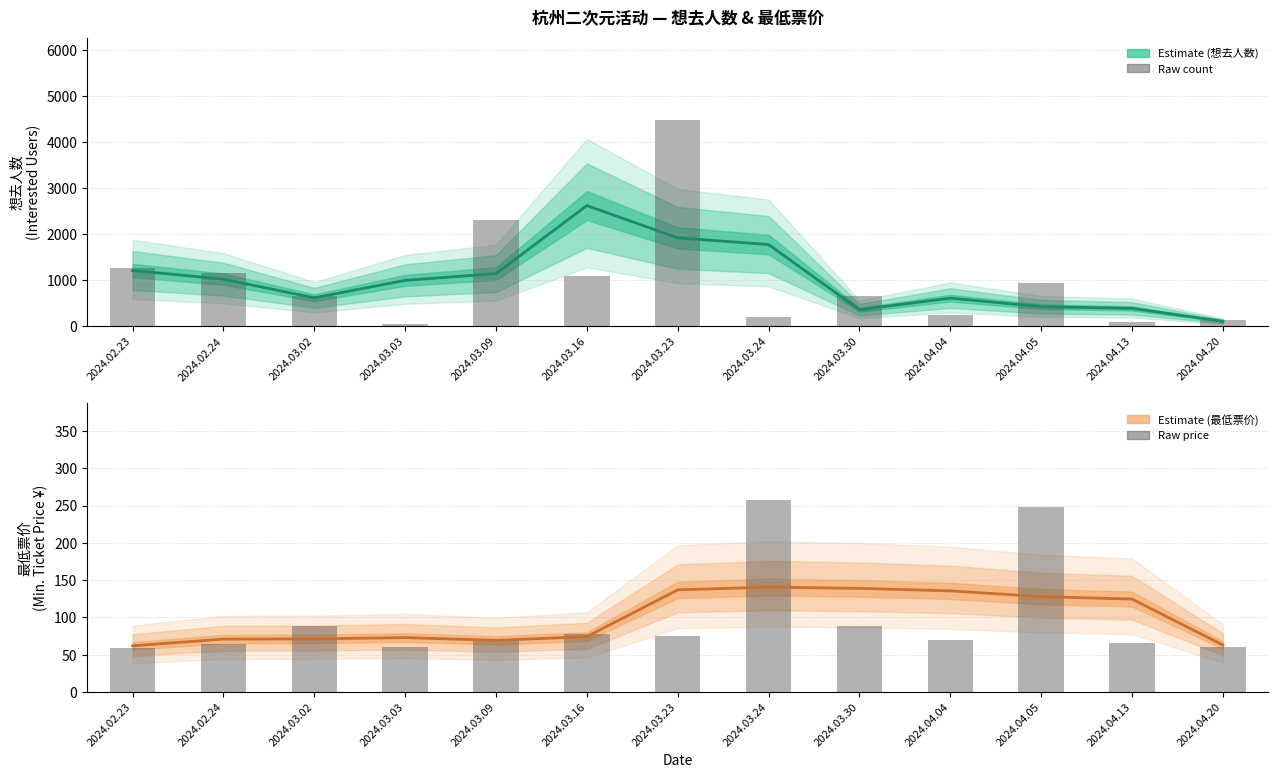

At which label does Raw 最低票价 first exceed 70?

2024.03.02